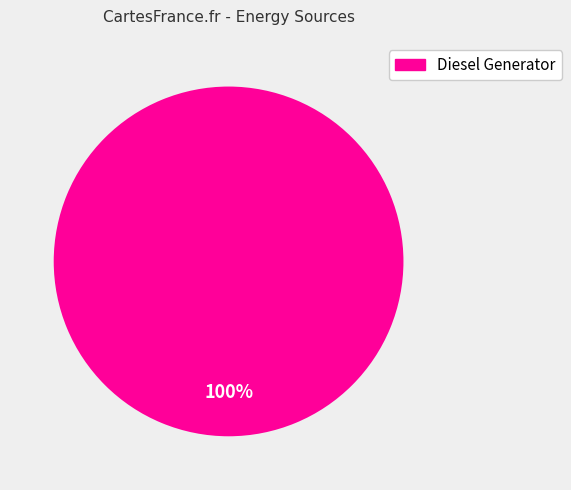

How many segments does this pie chart have?

1